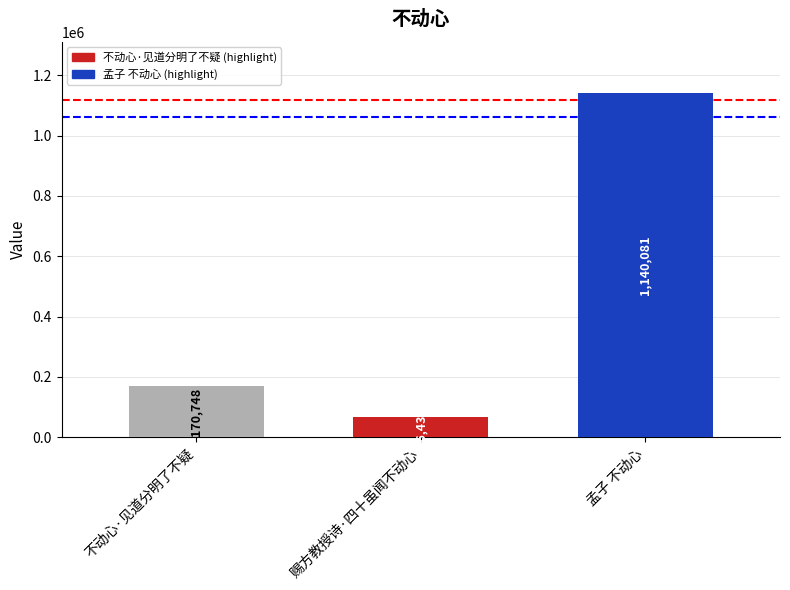

Is it true that the value at 赐方教授诗·四十虽闻不动心 is 66434?

True